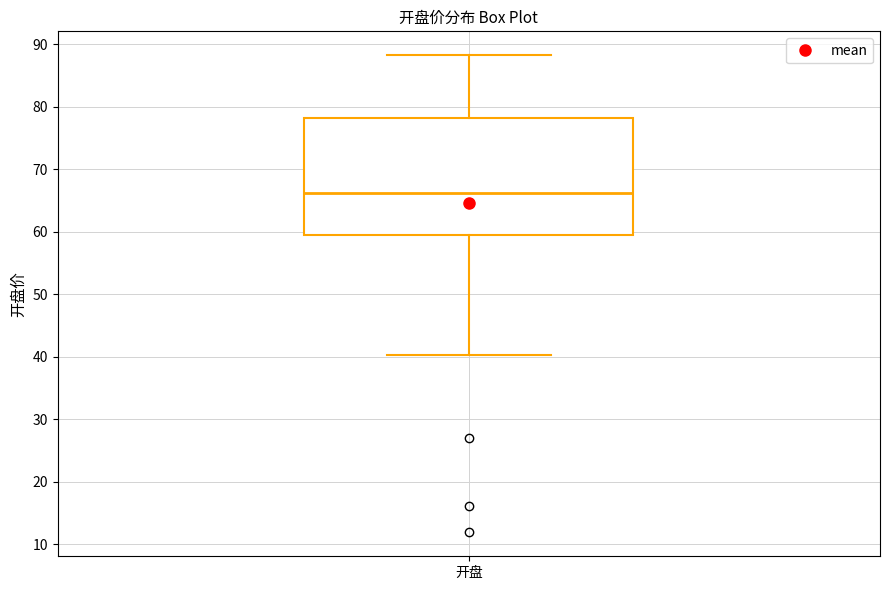

Read this box plot against the y-axis: the position of the median line, the range covered by the box, and the ends of both whiskers. The values are not printed on the chart, so give them approximately, as read against the axis.

median 66, box 60 to 78, whiskers 40 to 88